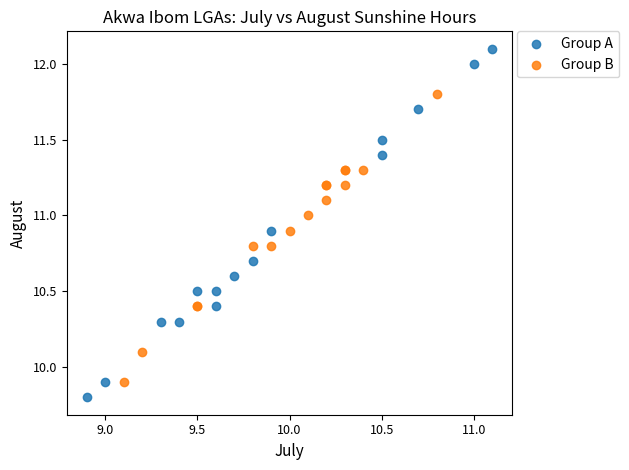

Which series reaches the maximum Y coordinate?

Group A